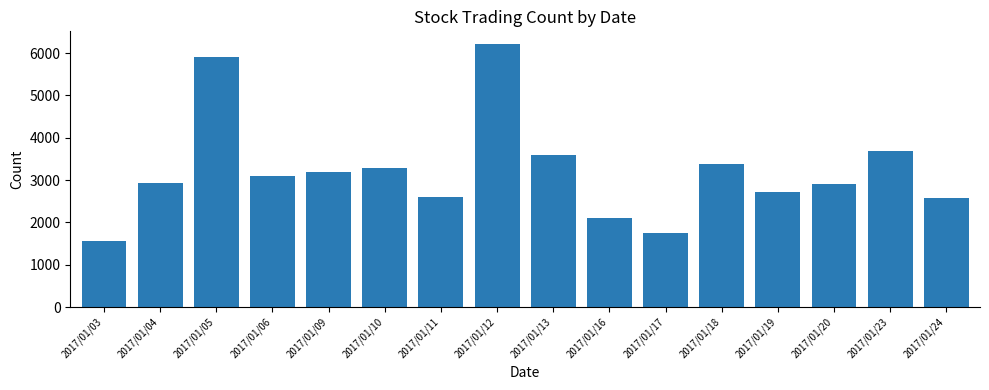

Which has a higher value, 2017/01/04 or 2017/01/12?

2017/01/12